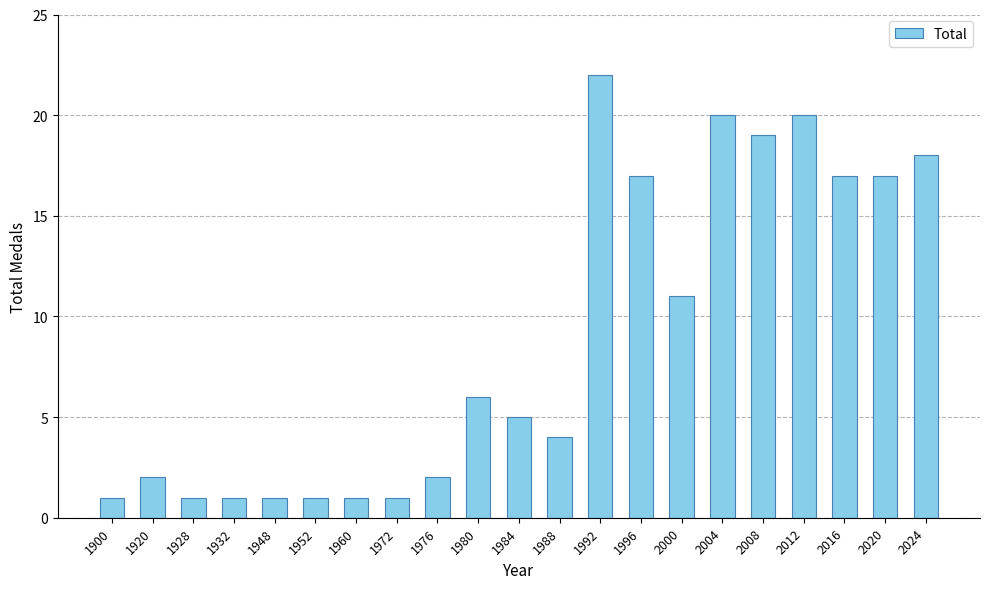

What value does the data have at 2004, to the nearest 10?

20